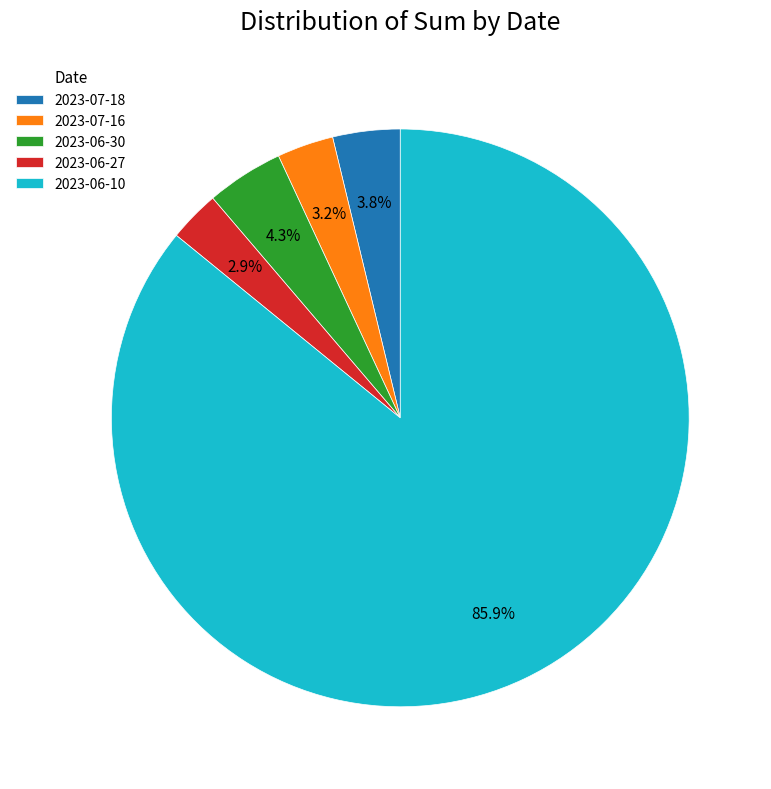

To the nearest percent, what is the combined percentage of 2023-06-27 and 2023-07-16?

6%